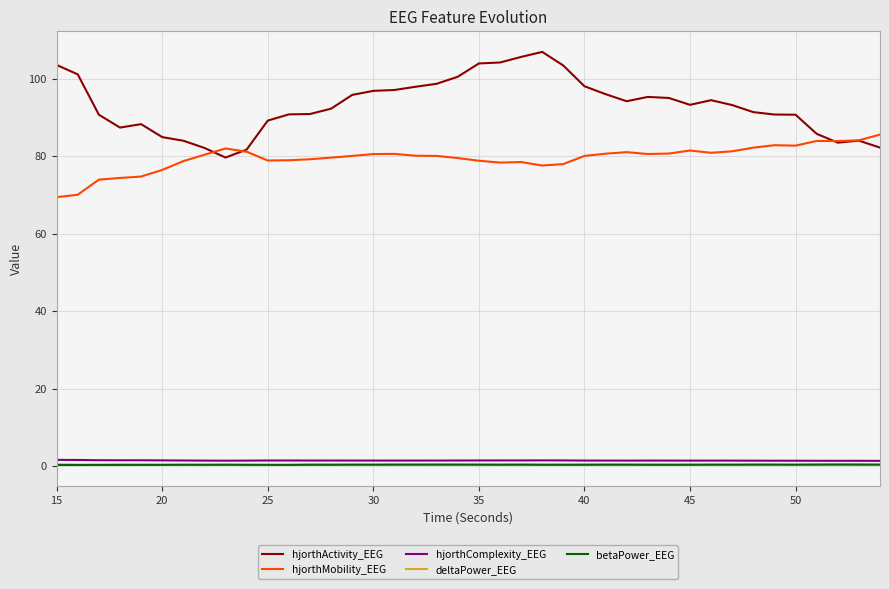

True or false: hjorthComplexity_EEG and hjorthActivity_EEG intersect in this chart.

False